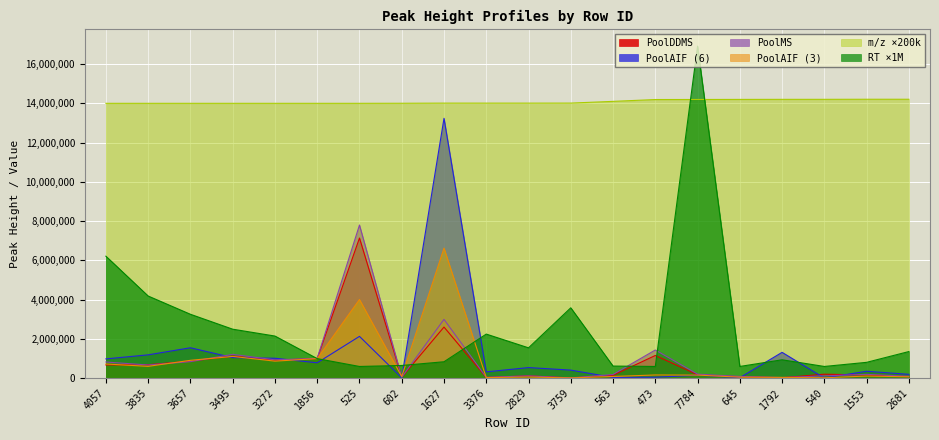

Between which two adjacent categories do PoolMS Peak height and PoolAIF2 Peak height first intersect?

3835 and 3657